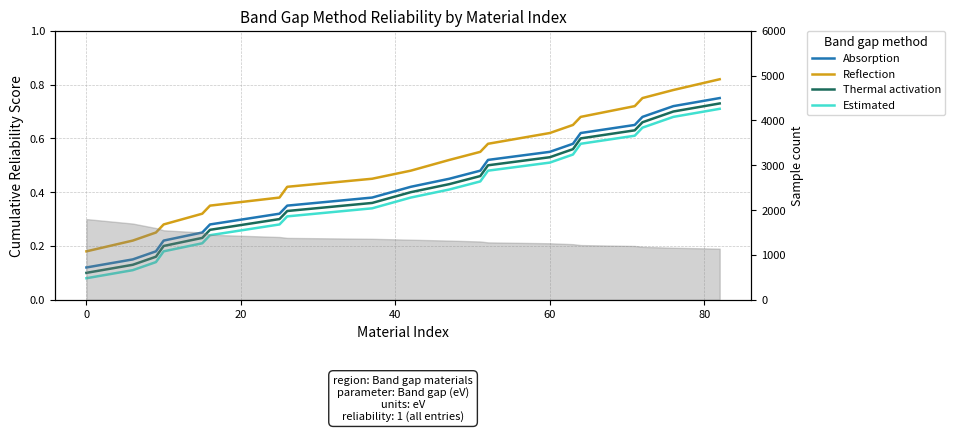

True or false: Thermal activation and Reflection cross at least once.

False